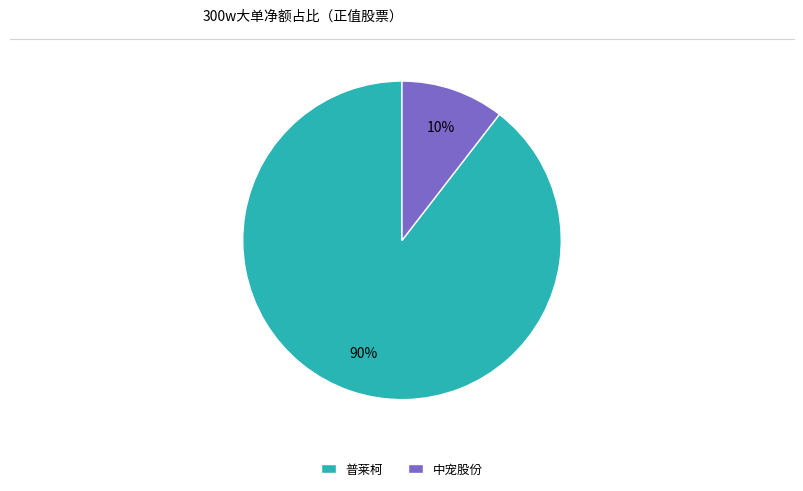

Do 普莱柯 and 中宠股份 together represent more than half of the pie?

Yes